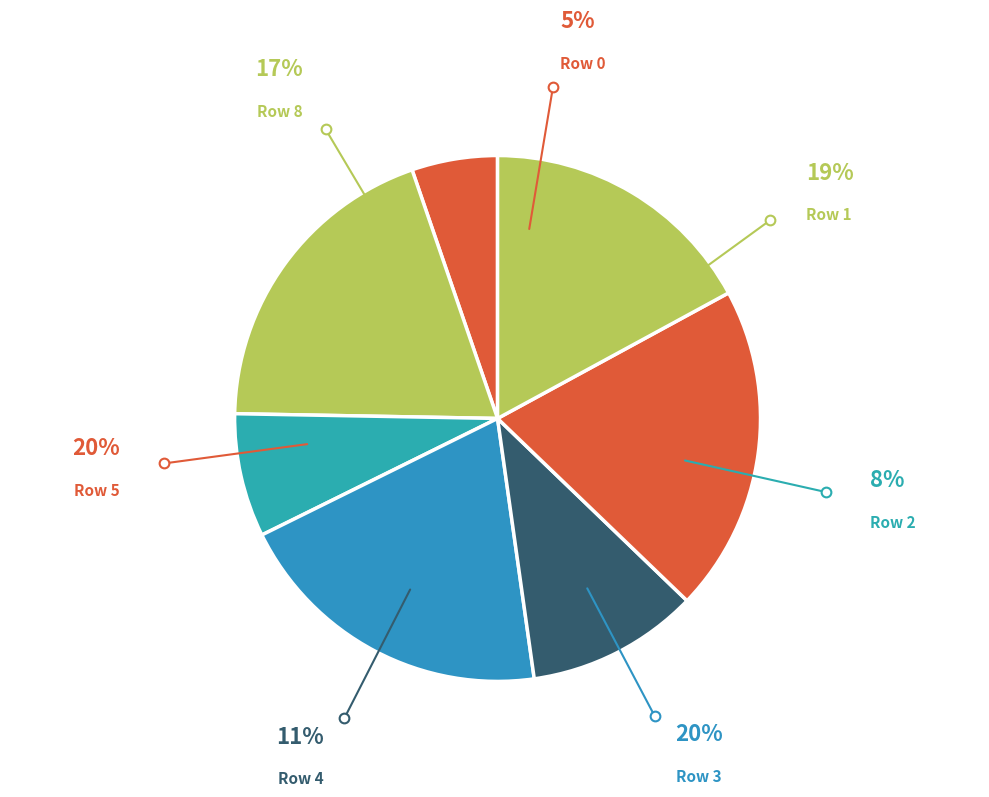

Count the number of slices in the pie.

7